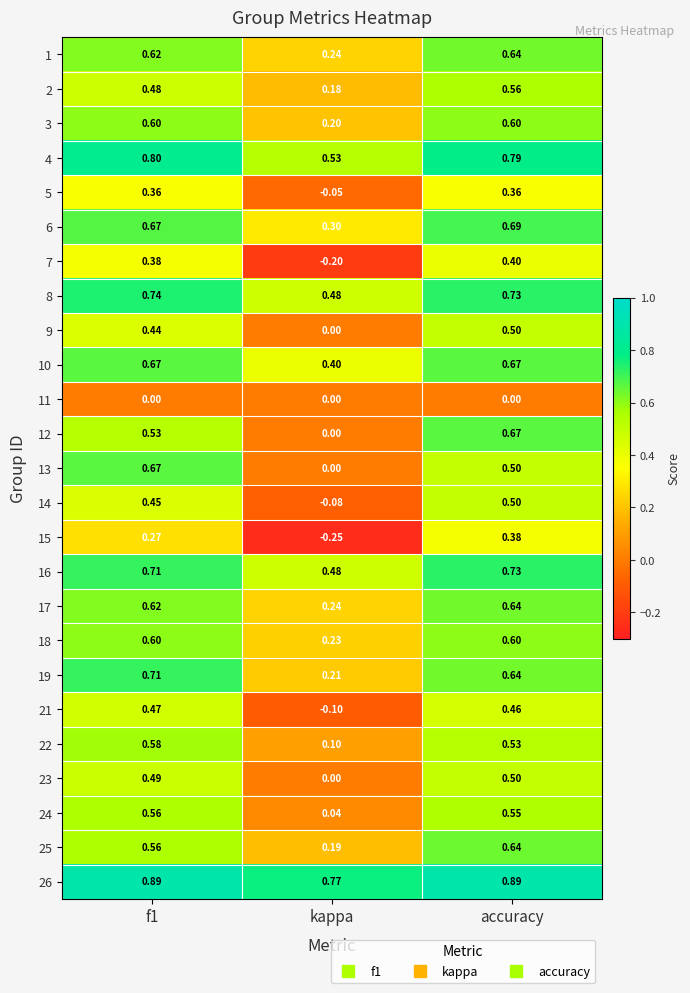

At how many categories does at least one series exceed 0?

3